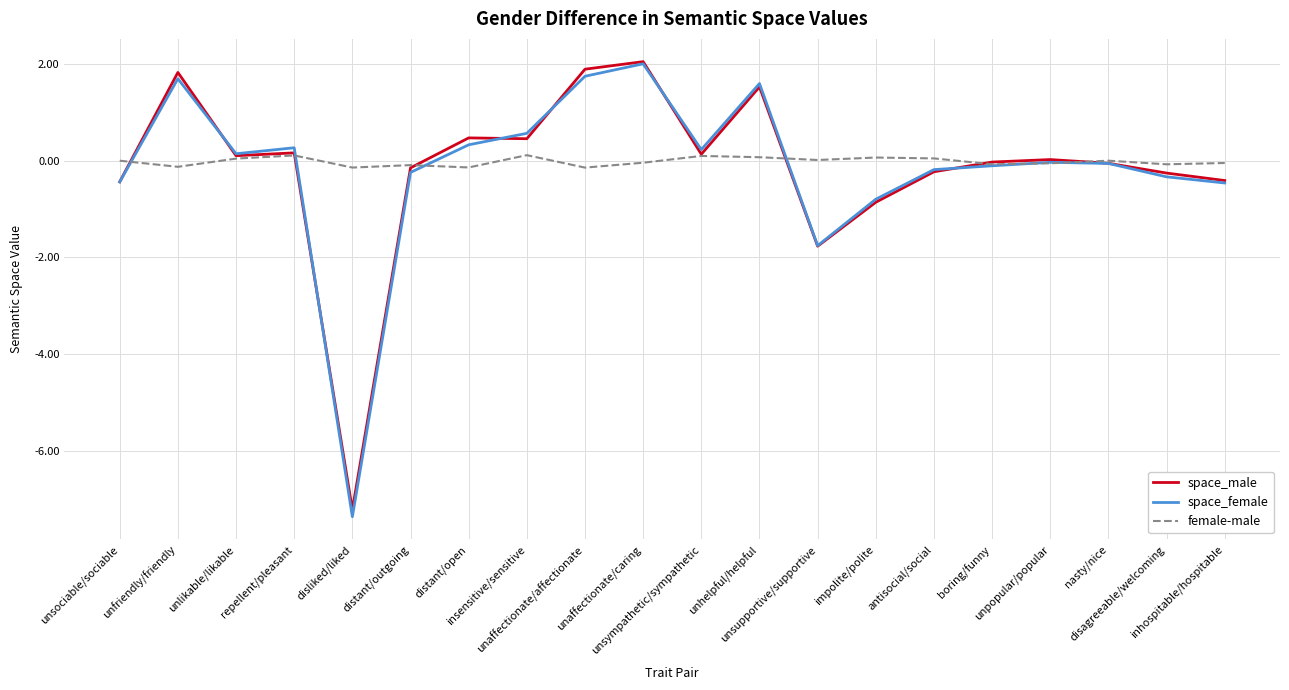

What is the maximum value shown in the chart?

2.0